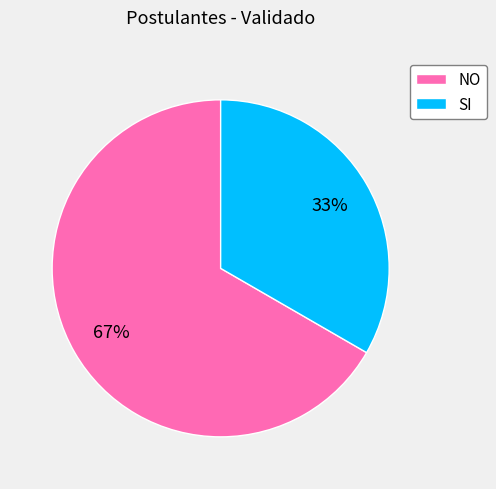

Is it true that SI is 47% of the pie?

False